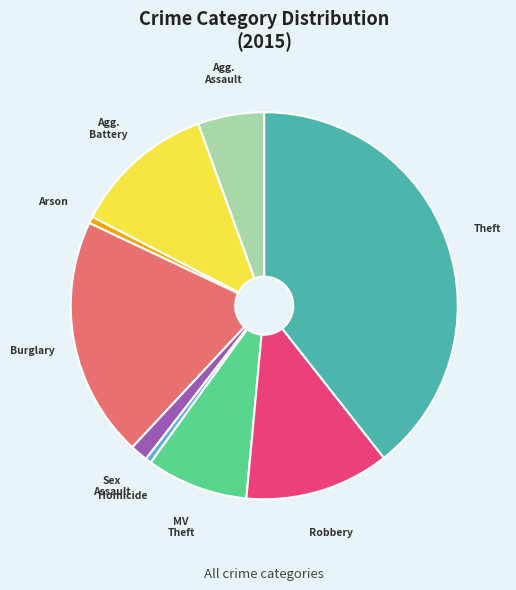

How many segments does this pie chart have?

9